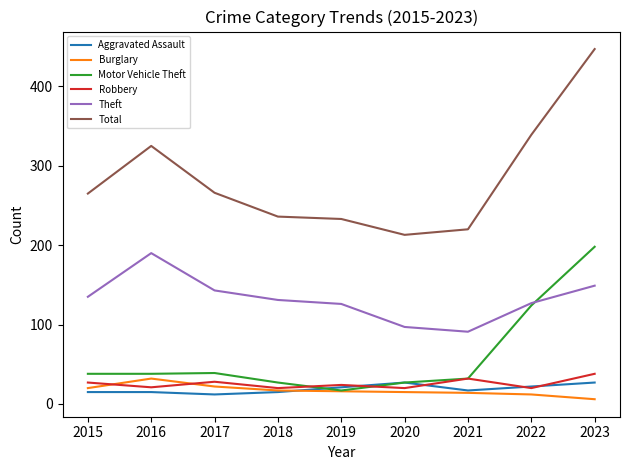

What is the highest value of the Robbery series?

38